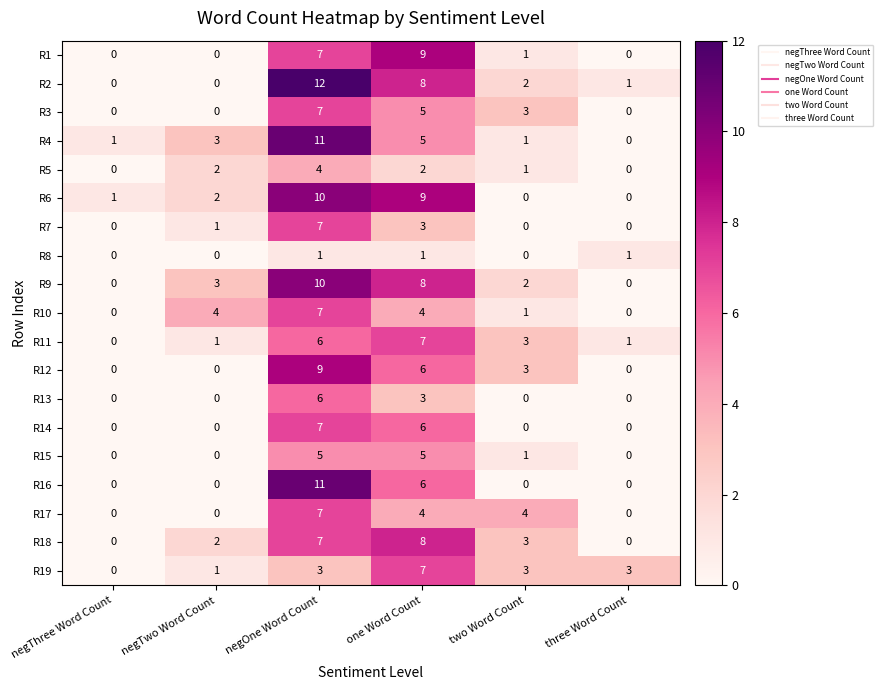

Which series has the widest spread of values?

R2